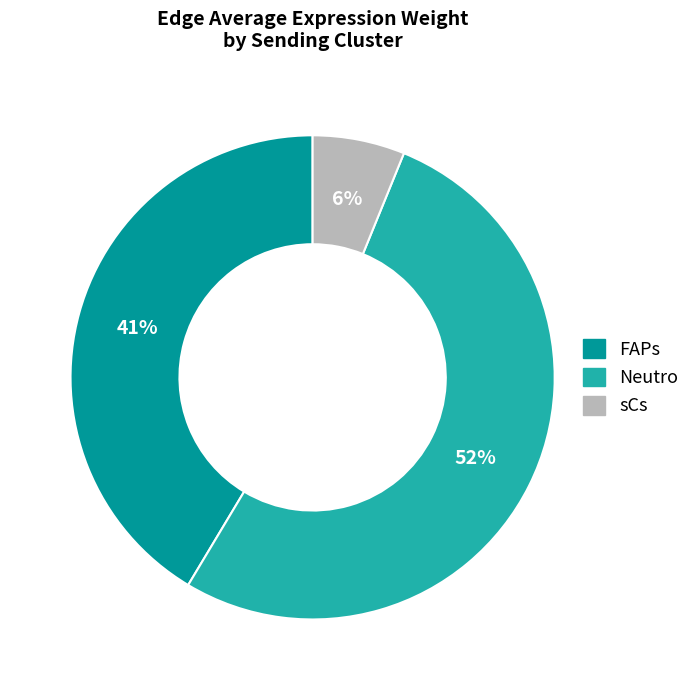

Which category accounts for the majority?

Neutro